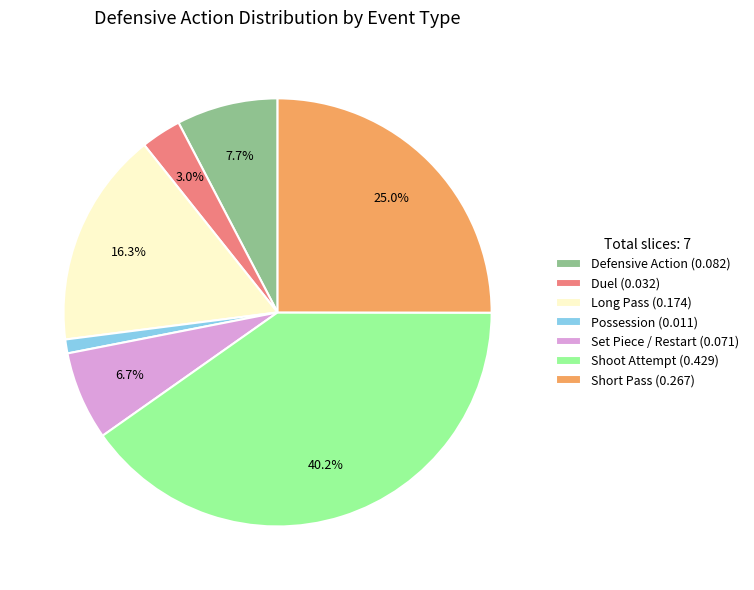

Is there a majority slice in this chart?

No